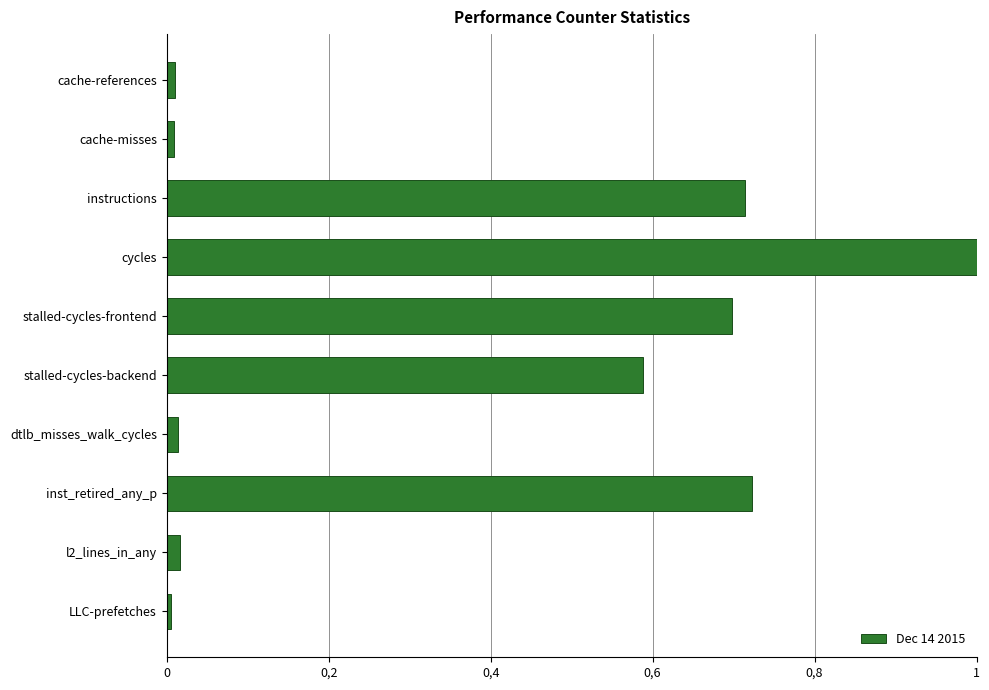

What is the average value?

0.4